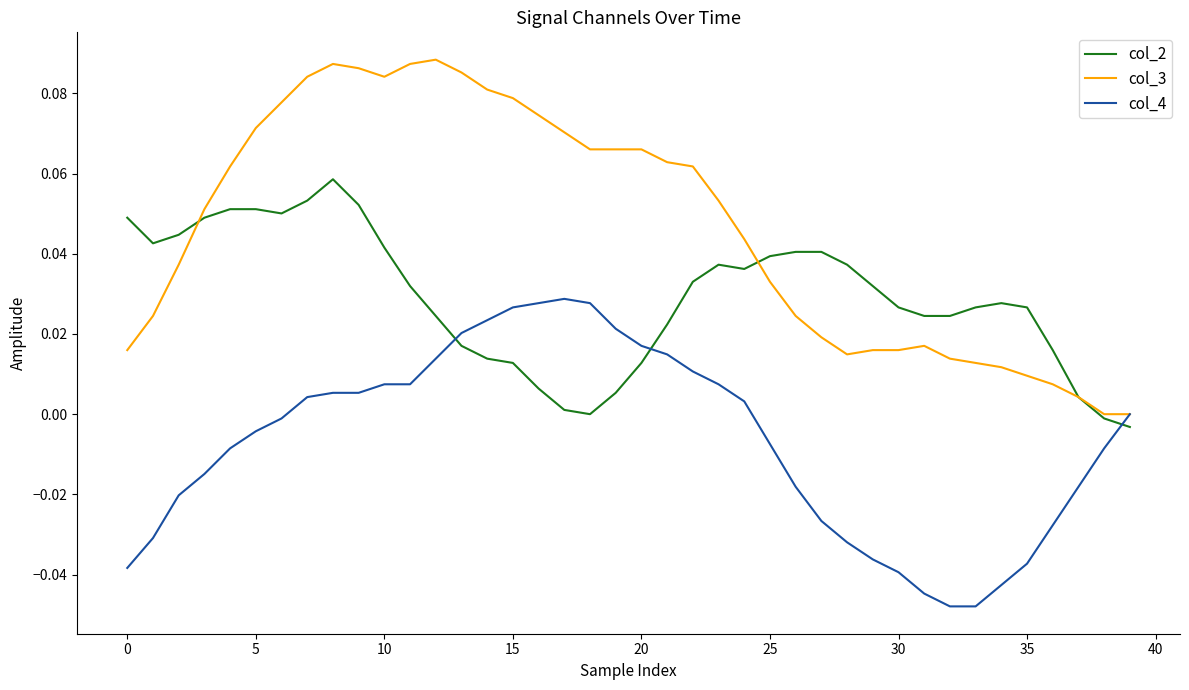

Which series has the largest range (max minus min)?

col_3